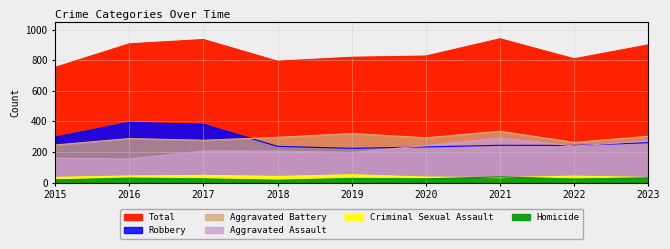

In Aggravated Battery, how many points are higher than both neighbors (excluding endpoints)?

3